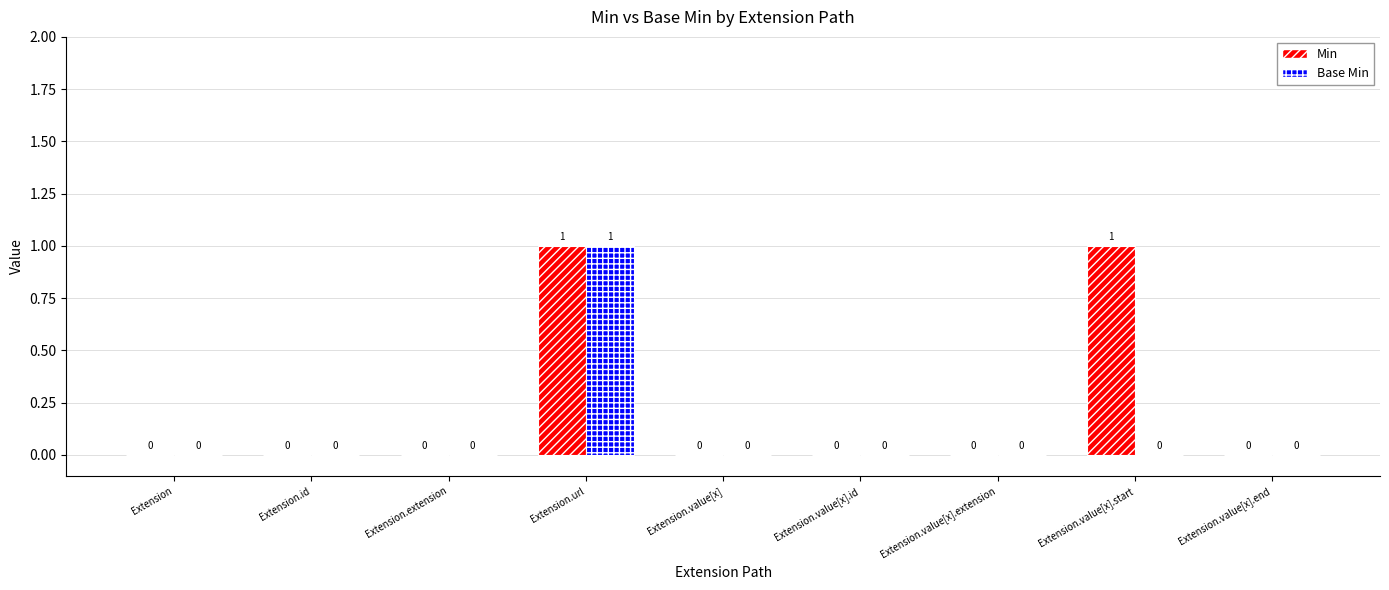

How many values in Min are above zero?

2